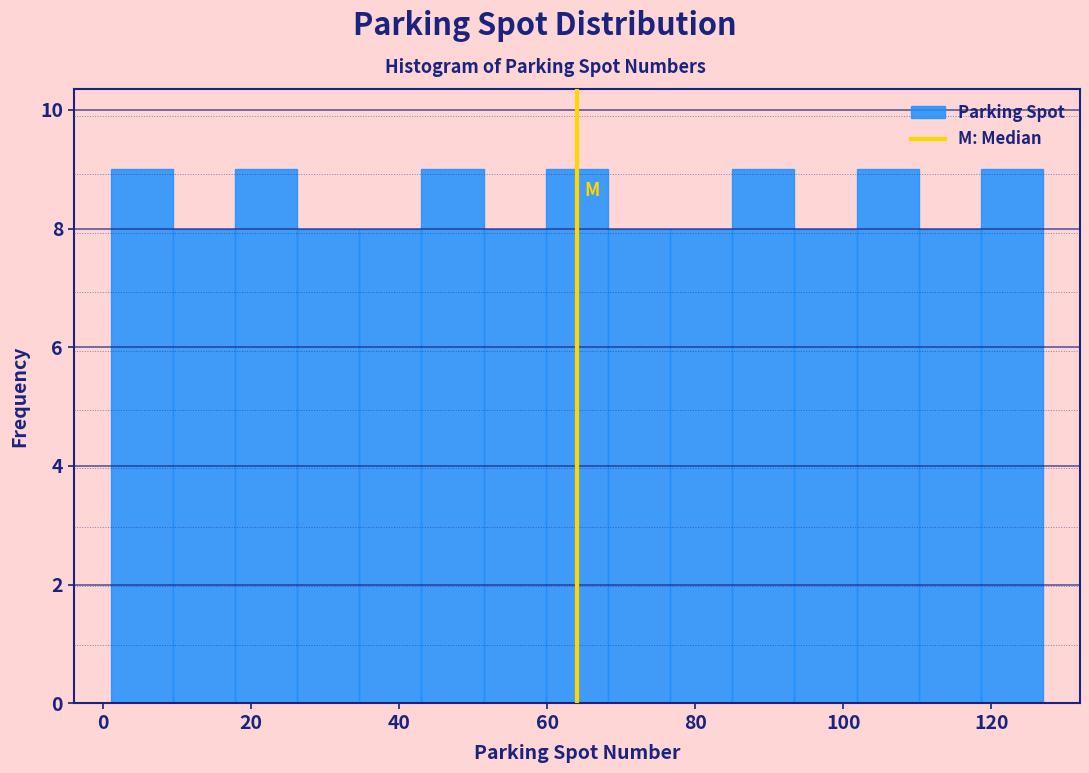

Reading left to right, transcribe this chart: for each bar, give the range it covers on the x-axis and its height. Neither the bar edges nor the heights are printed on the chart, so give them approximately, as read against the axes.

1.0 to 9.4: 9
9.4 to 17.8: 8
17.8 to 26.2: 9
26.2 to 34.6: 8
34.6 to 43.0: 8
43.0 to 51.4: 9
51.4 to 59.8: 8
59.8 to 68.2: 9
68.2 to 76.6: 8
76.6 to 85.0: 8
85.0 to 93.4: 9
93.4 to 101.8: 8
101.8 to 110.2: 9
110.2 to 118.6: 8
118.6 to 127.0: 9